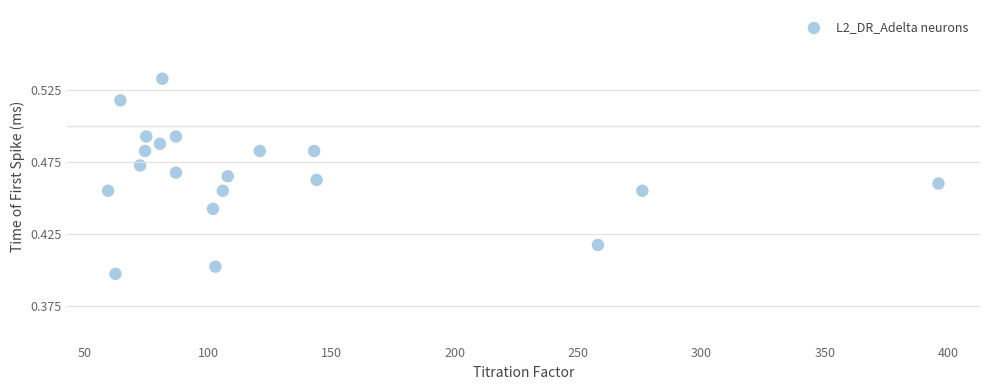

How many data points are displayed?

20